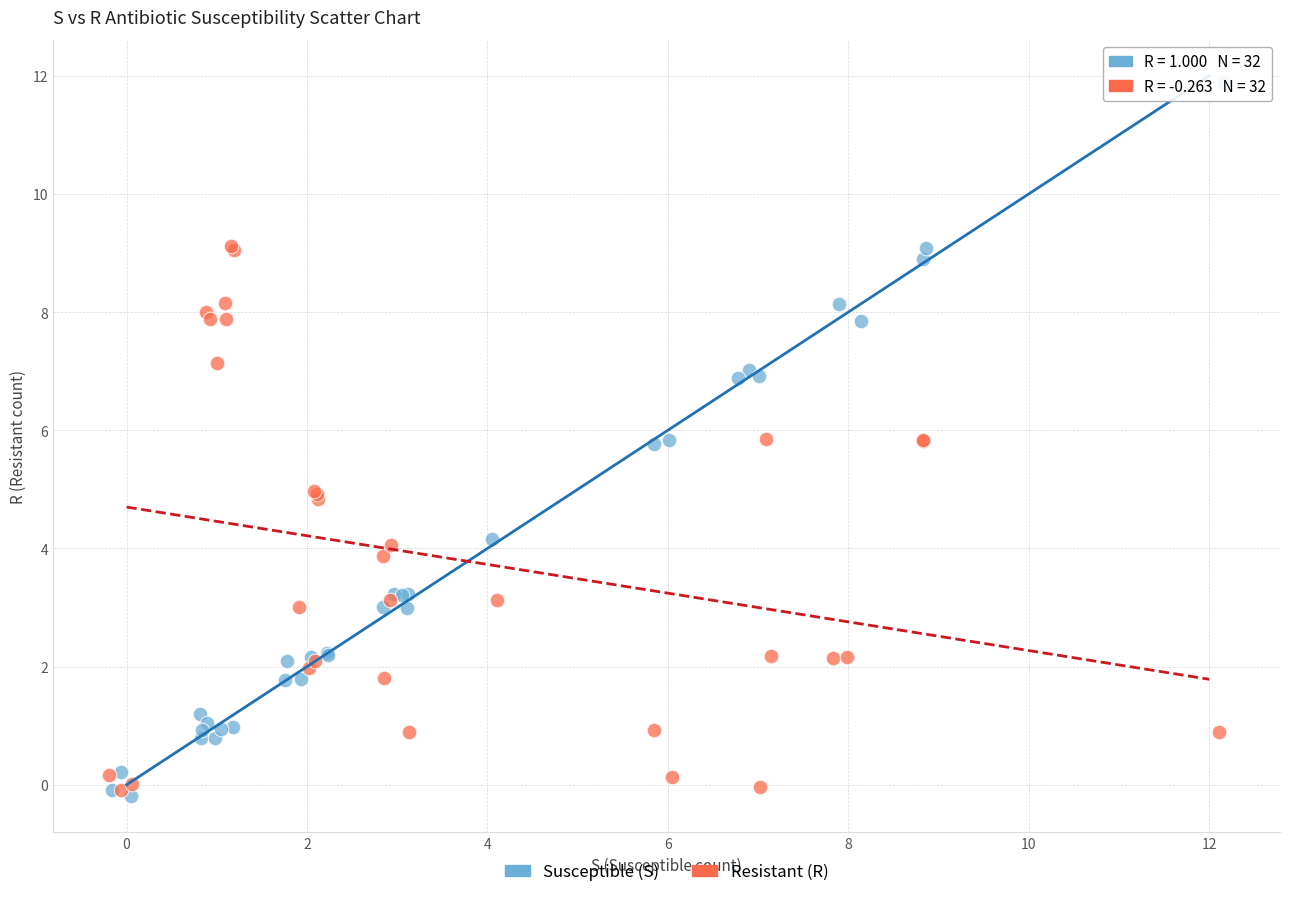

Which series has the largest Y range (max minus min)?

Susceptible (S)